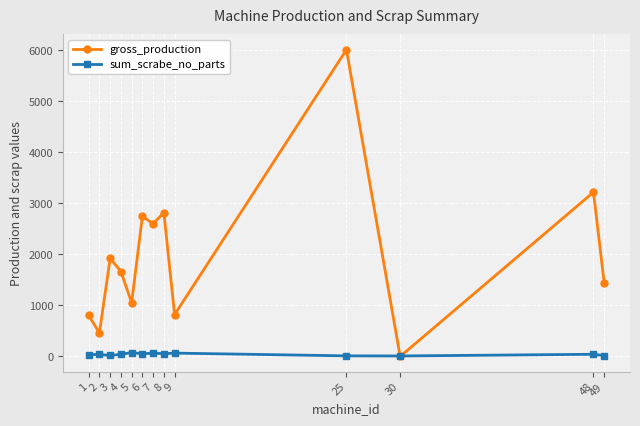

At 8, list the series in order from largest to smallest.

gross_production, sum_scrabe_no_parts